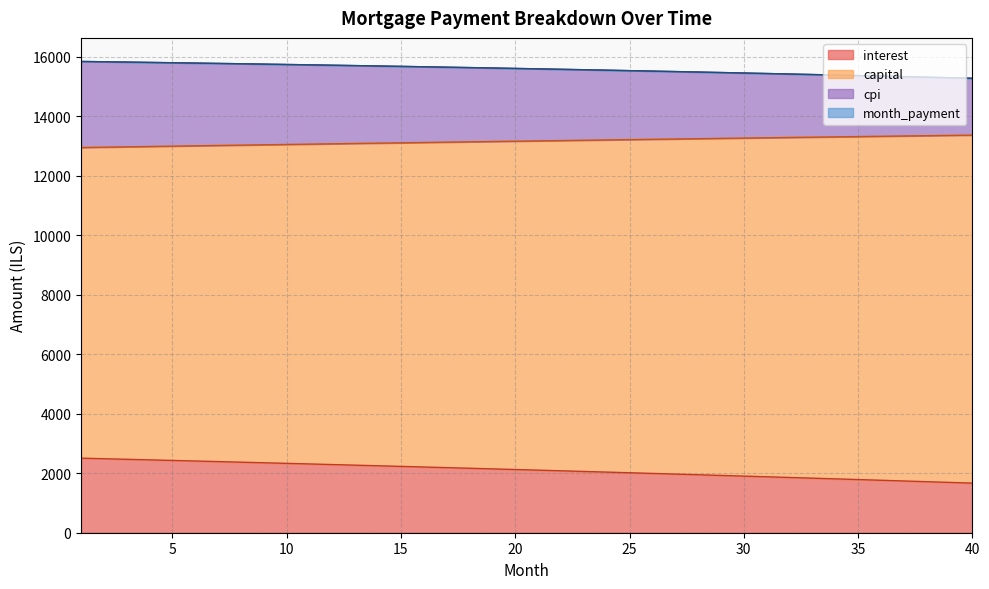

What is the total value across all series at 34?

45908.0